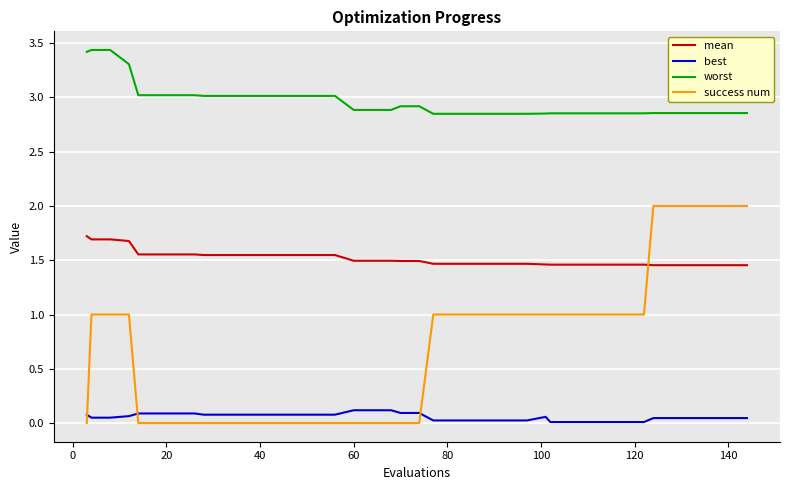

Which series has the widest spread of values?

success num